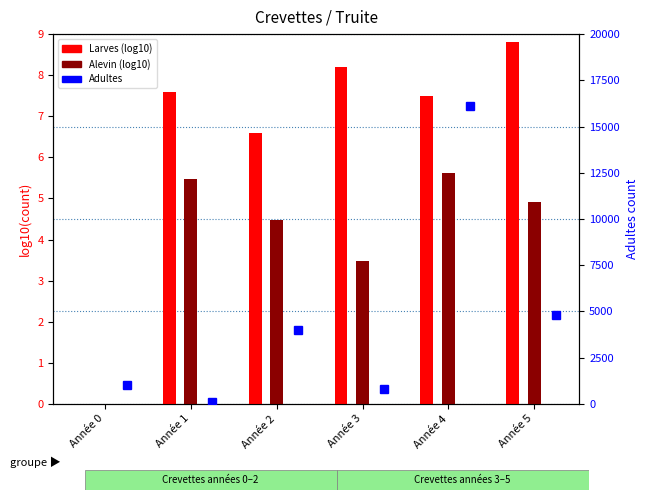

True or false: Larves (log10) has a value of 13.1 at Année 5.

False